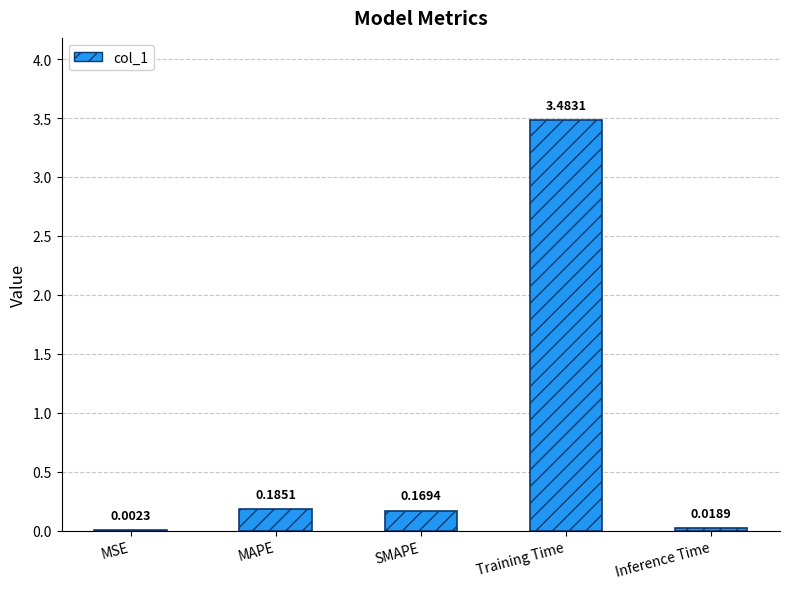

At which category does the chart reach its peak across all series?

Training Time